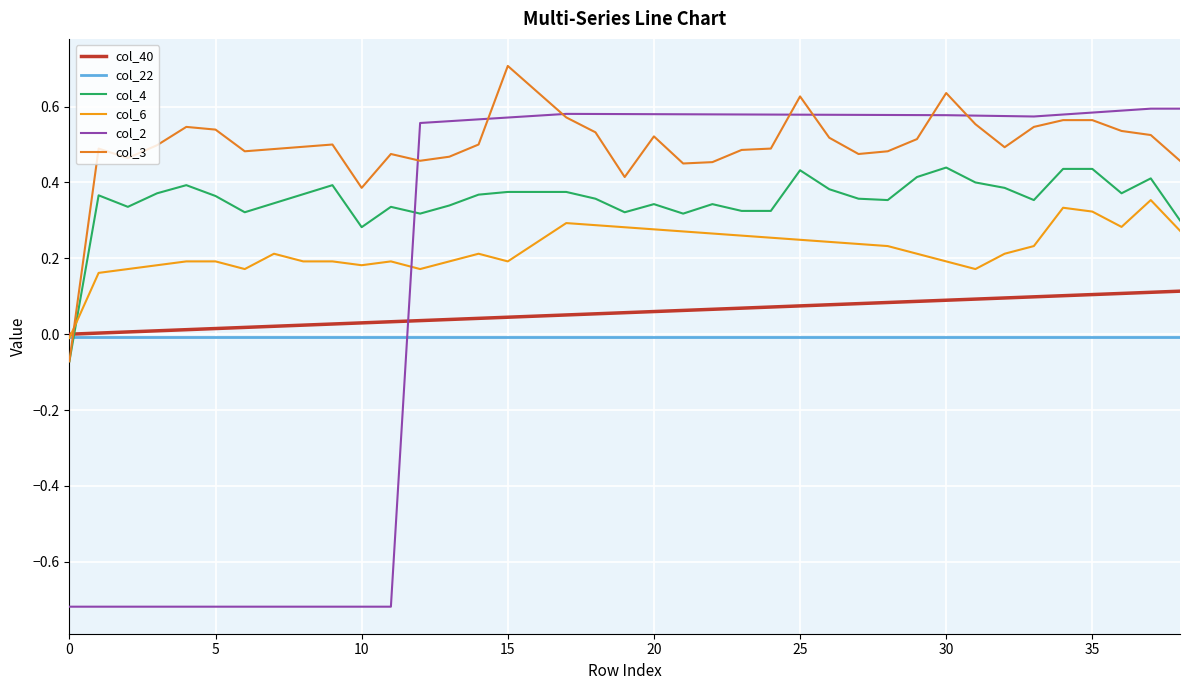

What is the label of the 32nd point from the left?

31